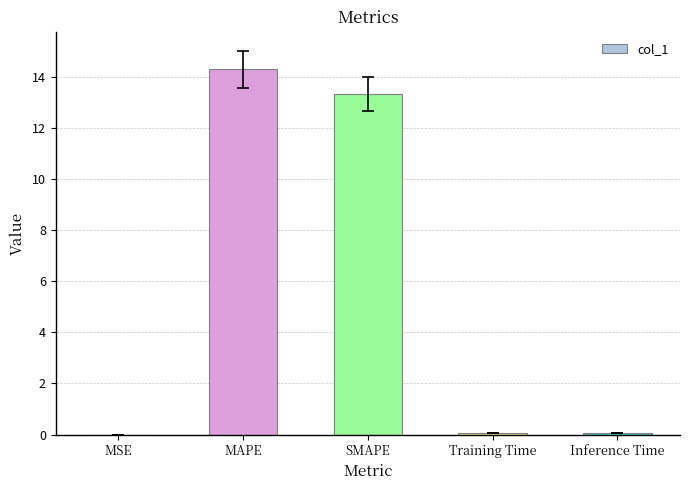

True or false: the data shows 13.3 at SMAPE.

True